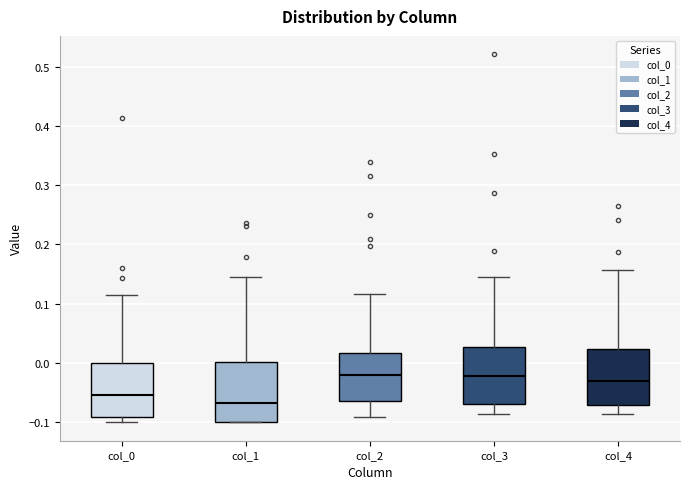

Where is the upper edge of the box for col_4 on the y-axis? The values are not printed on the chart, so give them approximately, as read against the axis.

0.02